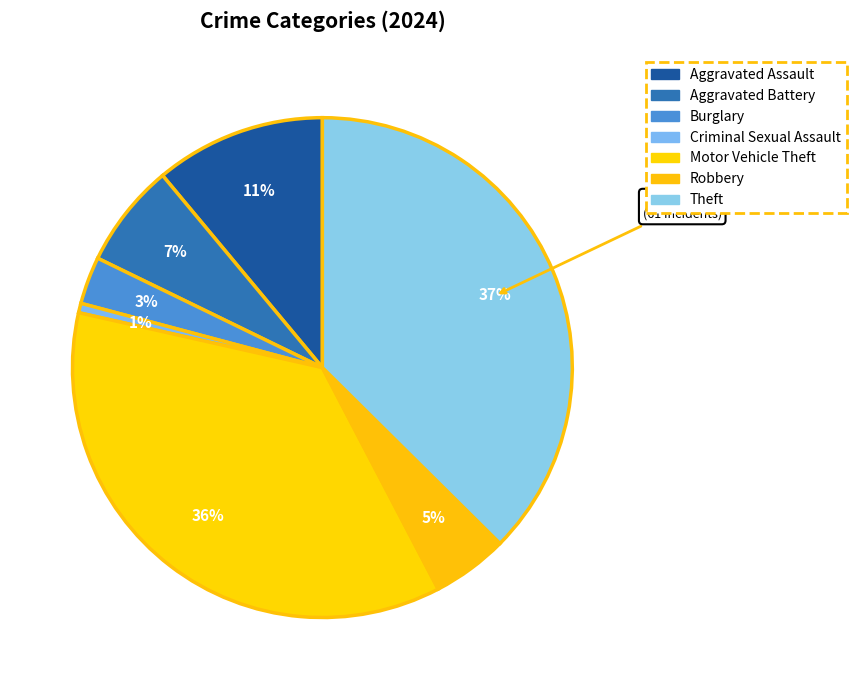

What percentage is the Robbery slice, to the nearest percent?

5%